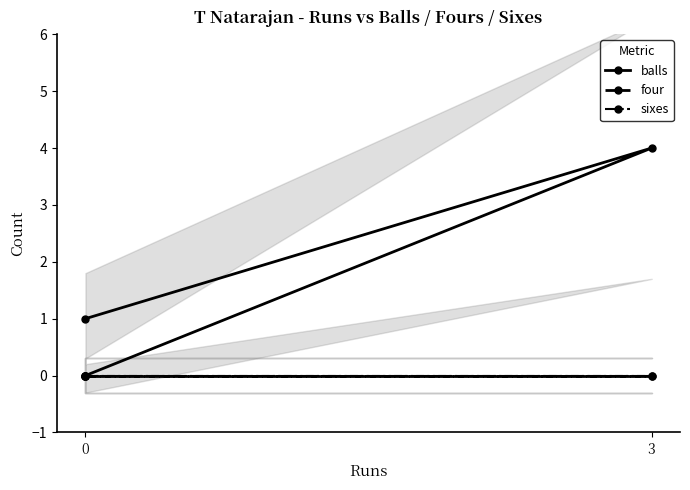

The value of balls at 3 is 4. True or false?

True